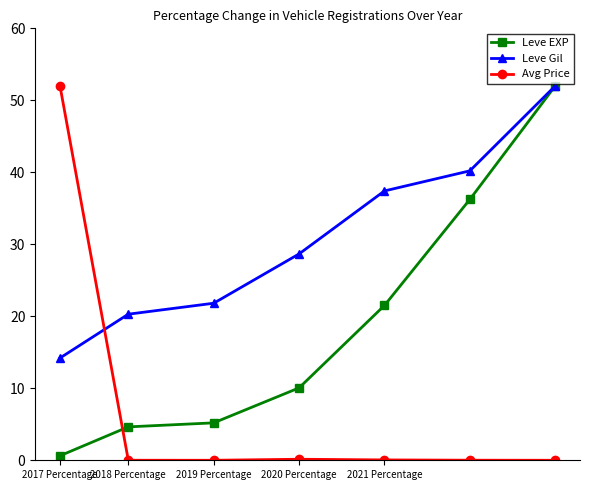

True or false: Leve EXP and Avg Price cross at least once.

True